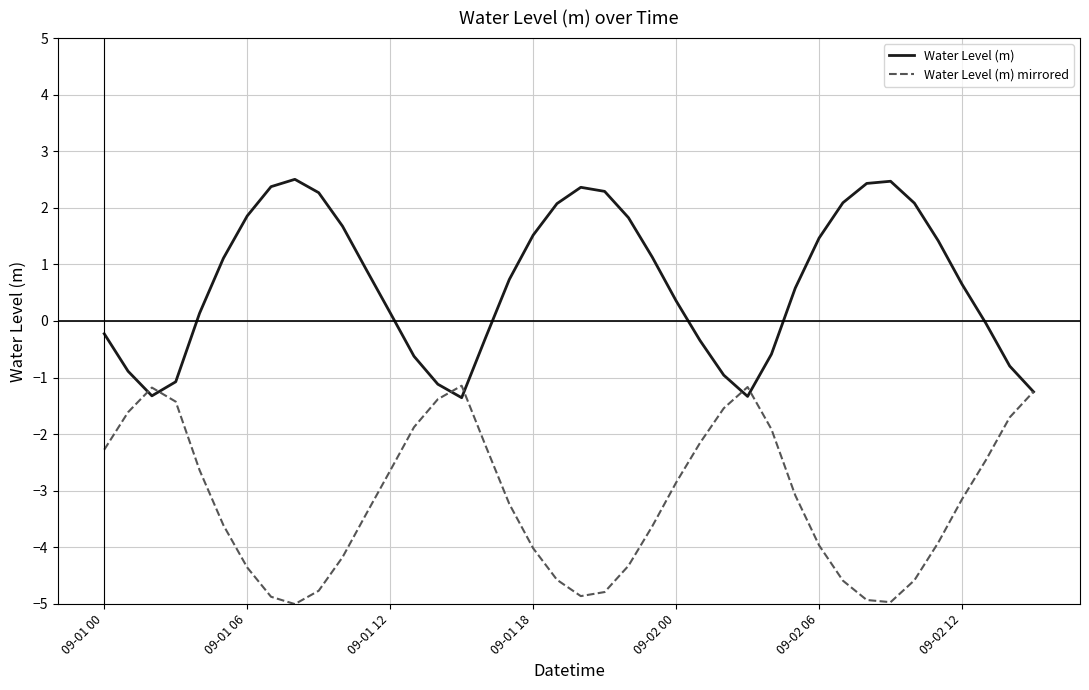

Rank the series by their maximum value, from highest to lowest.

Water Level (m), Water Level (m) mirrored